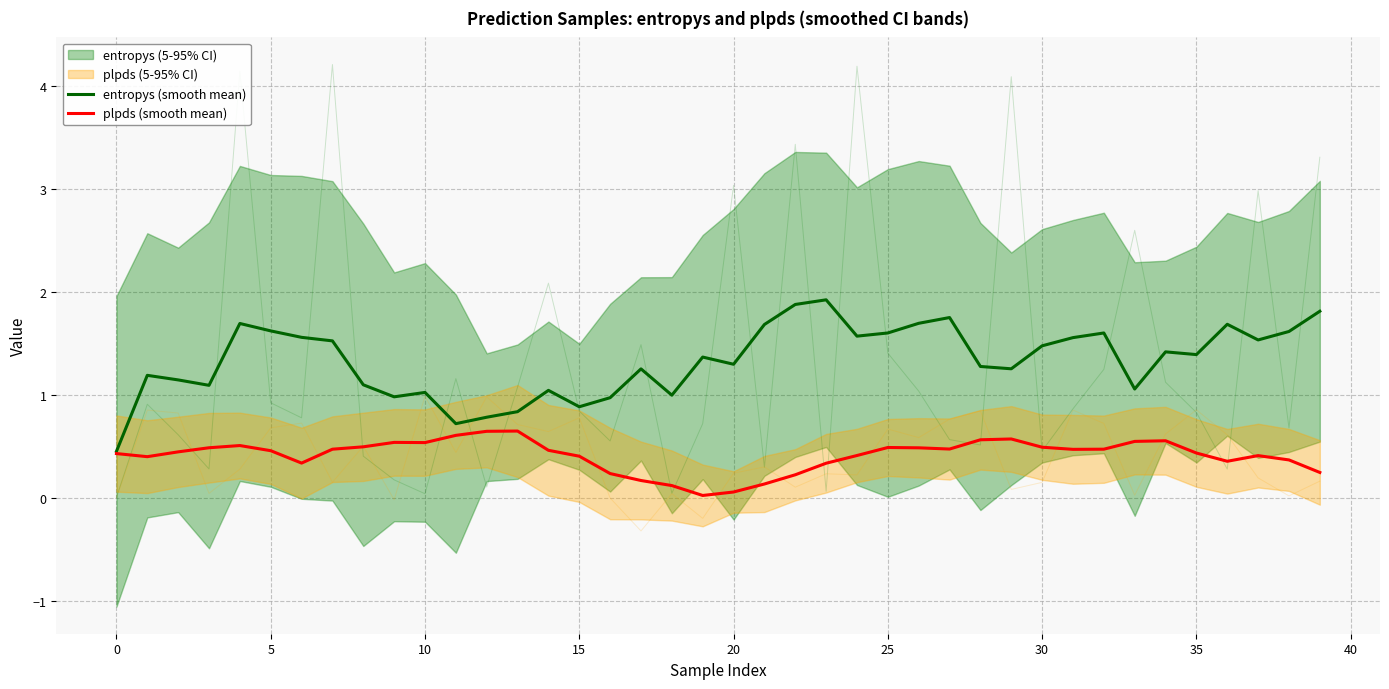

Which series has the largest total across all categories?

entropys (smooth mean)